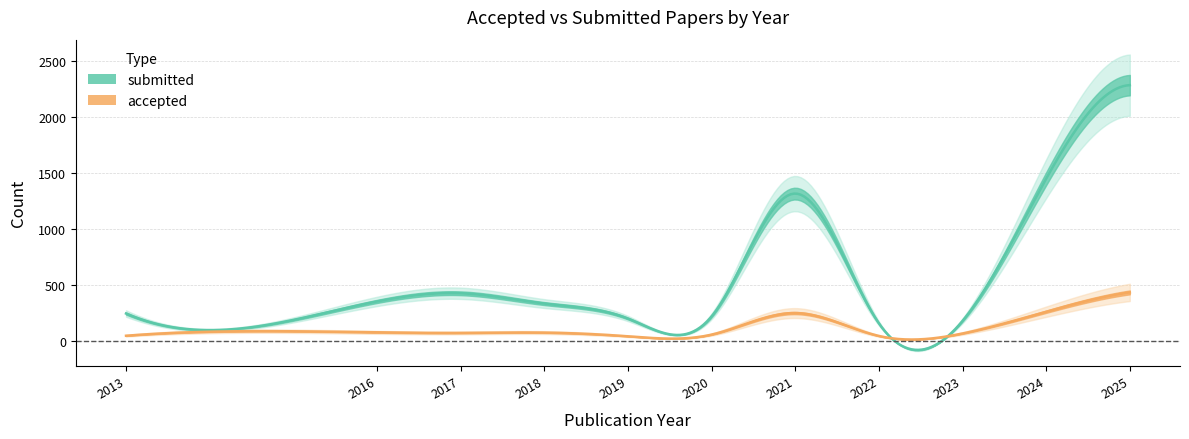

At which category is the sum across all series the highest?

2025